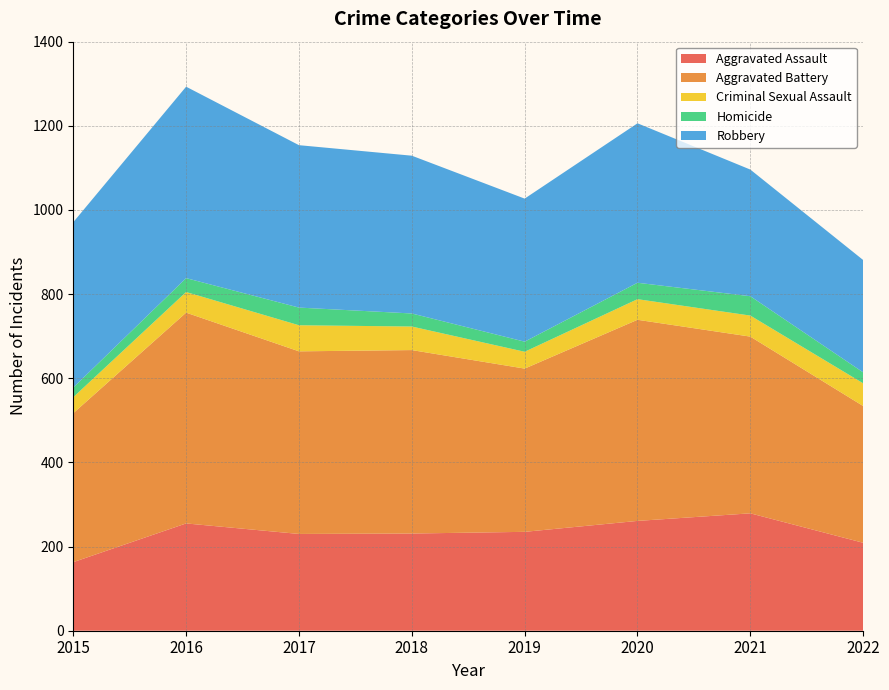

Reading right to left, extract all data points from this chart.

Aggravated Assault: 2022=209	2021=279	2020=261	2019=235	2018=231	2017=230	2016=255	2015=163
Aggravated Battery: 2022=325	2021=420	2020=478	2019=388	2018=436	2017=434	2016=501	2015=354
Criminal Sexual Assault: 2022=54	2021=50	2020=49	2019=40	2018=56	2017=62	2016=49	2015=38
Homicide: 2022=26	2021=46	2020=39	2019=24	2018=31	2017=42	2016=33	2015=23
Robbery: 2022=267	2021=301	2020=379	2019=340	2018=375	2017=386	2016=455	2015=393